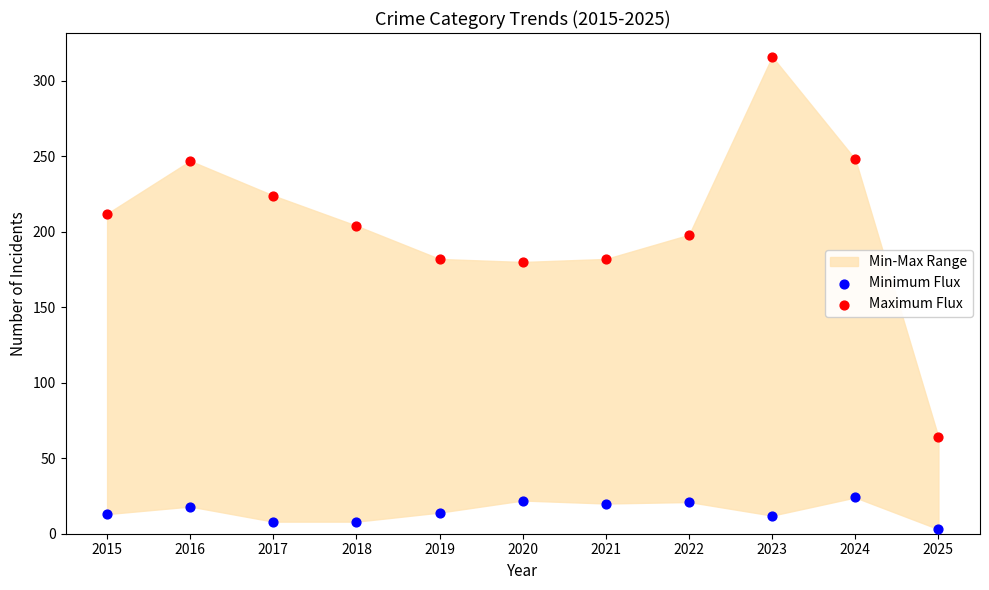

Across all data points, what is the range of Y values (max minus min)?

313